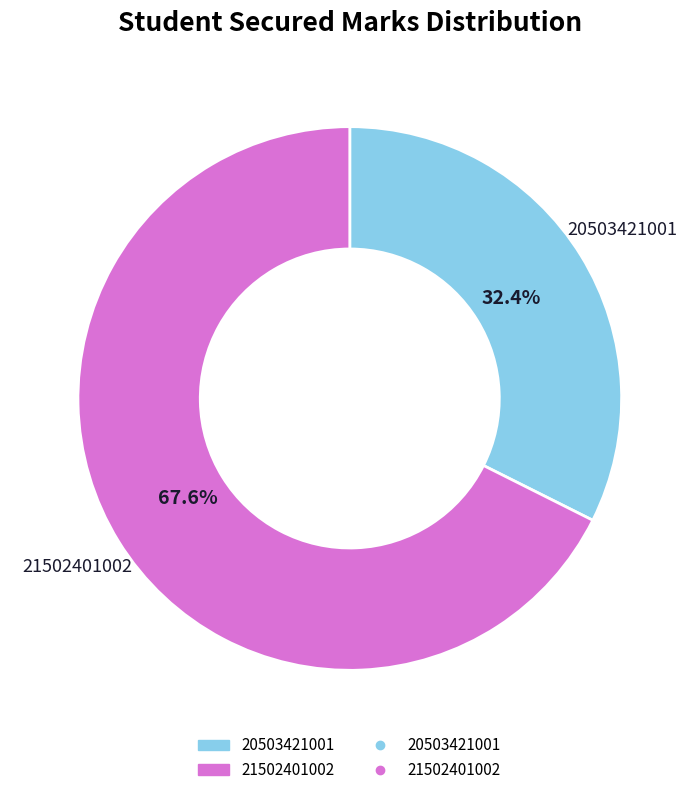

How many segments does this pie chart have?

2